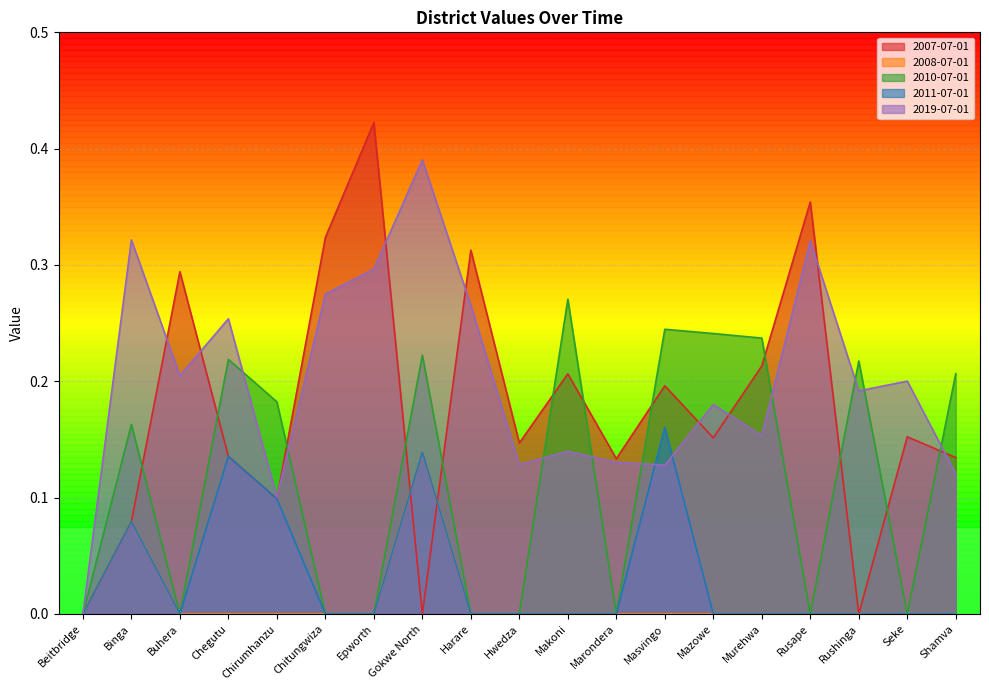

The 2019-07-01 series shows -0.2 at Beitbridge. True or false?

False